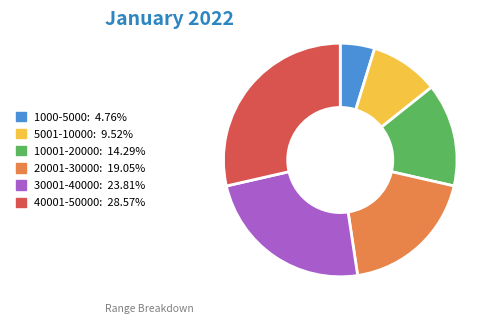

What is the ratio of the value at 1000-5000 to the value at 10001-20000?

0.3